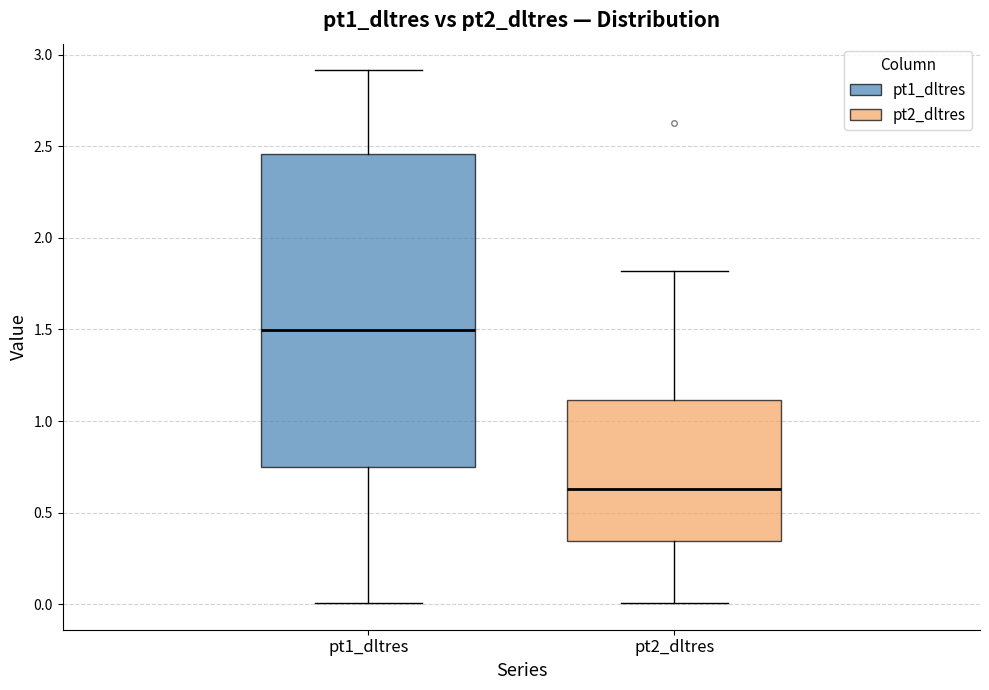

Where does the upper whisker of the box for pt2_dltres end on the y-axis? The values are not printed on the chart, so give them approximately, as read against the axis.

1.80